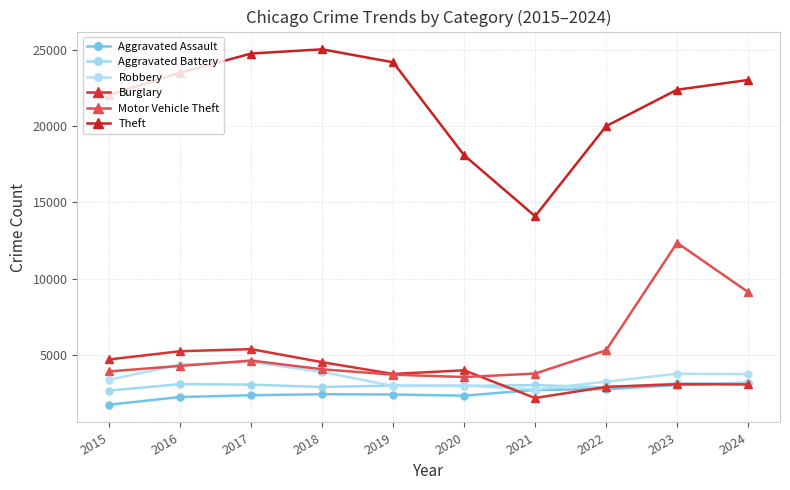

What is the total value across all series at 2017?

44761